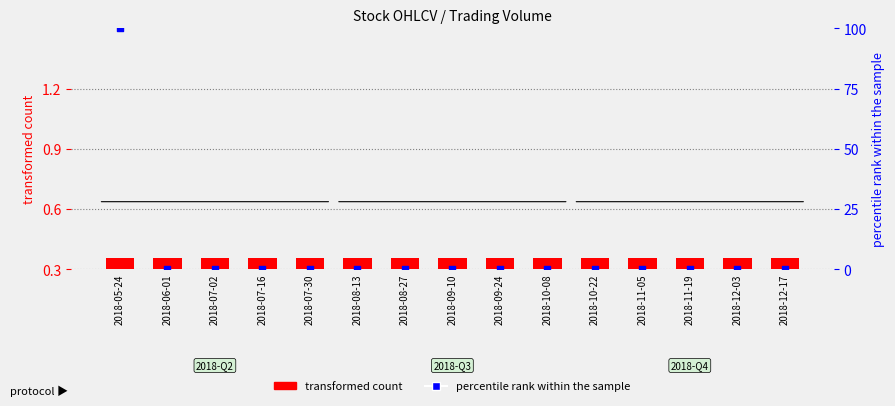

At how many categories does at least one series exceed 68?

1